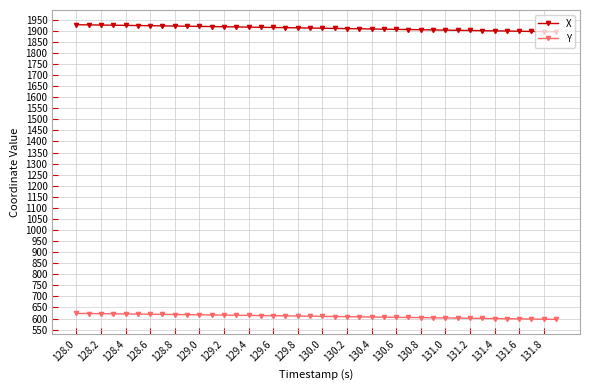

Which series has the largest total across all categories?

X